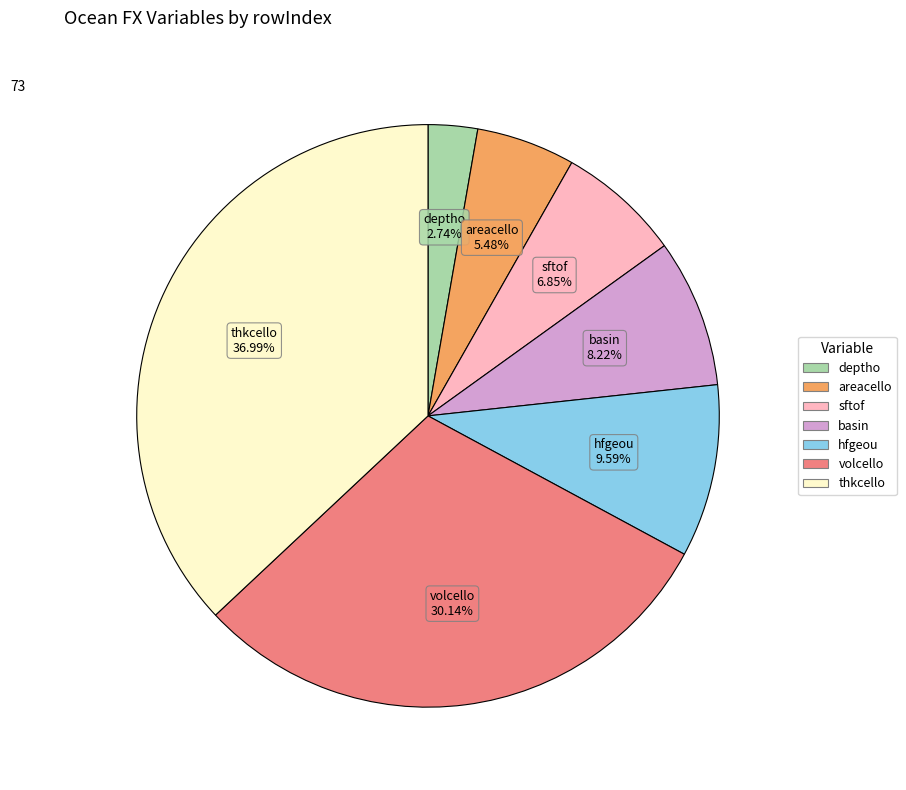

Count the number of slices in the pie.

7